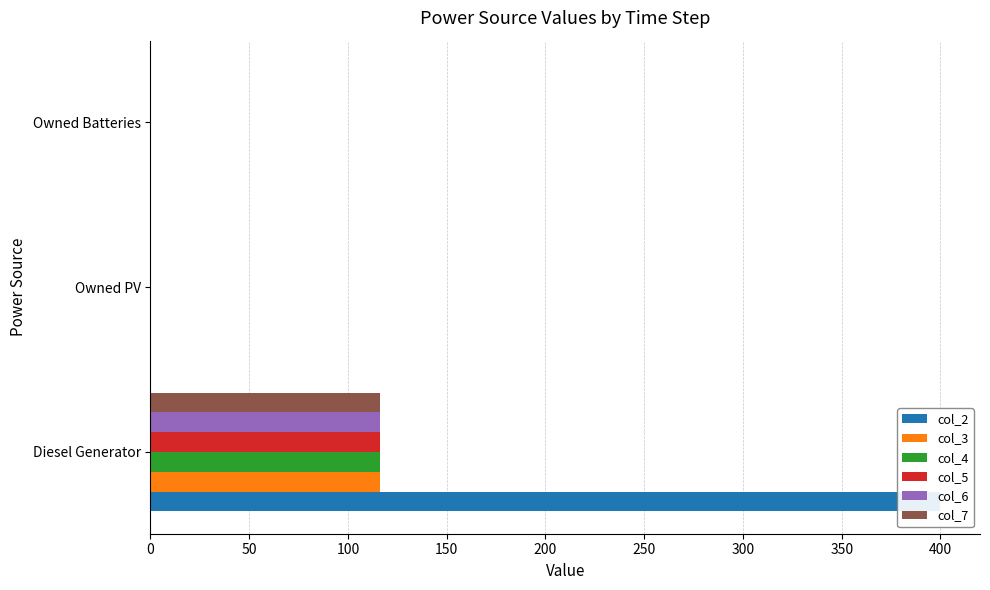

Reading left to right, extract all data points from this chart.

col_2: 400	0	0
col_3: 116	0	0
col_4: 116	0	0
col_5: 116	0	0
col_6: 116	0	0
col_7: 116	0	0